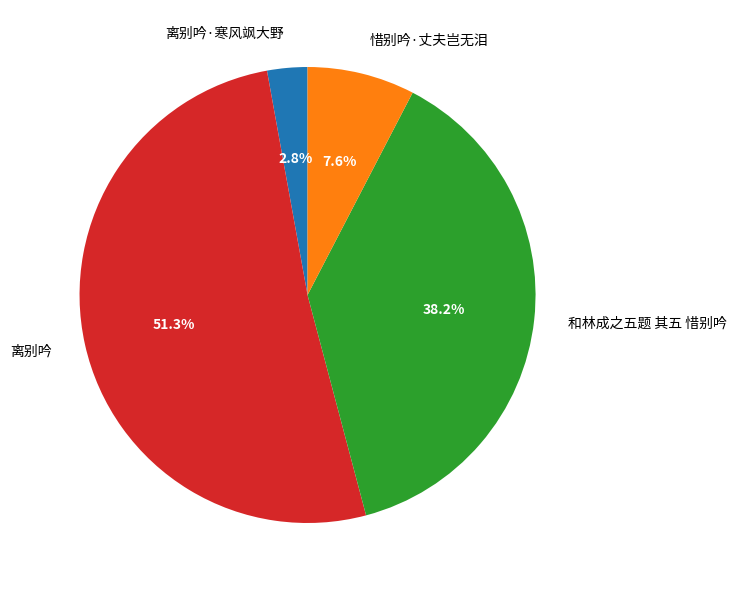

Is 离别吟·寒风飒大野 the majority of the pie?

No